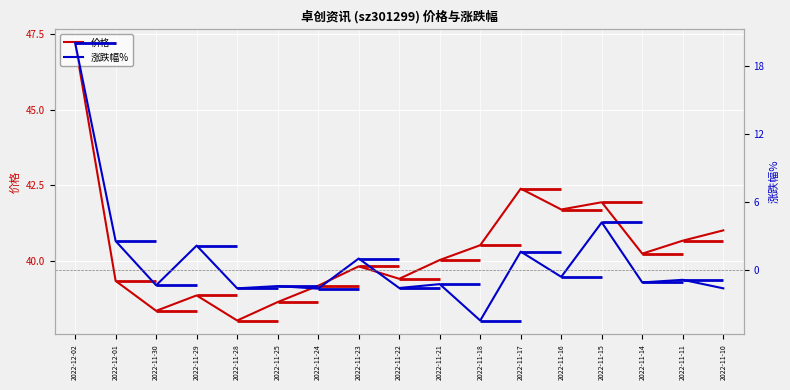

Is it true that 价格 equals 40.0 at 2022-11-21?

True